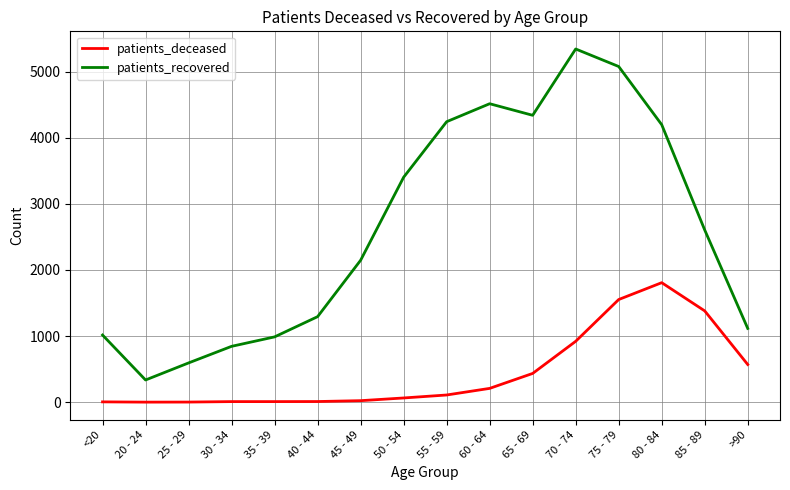

What is the average value of the patients_recovered series?

2629